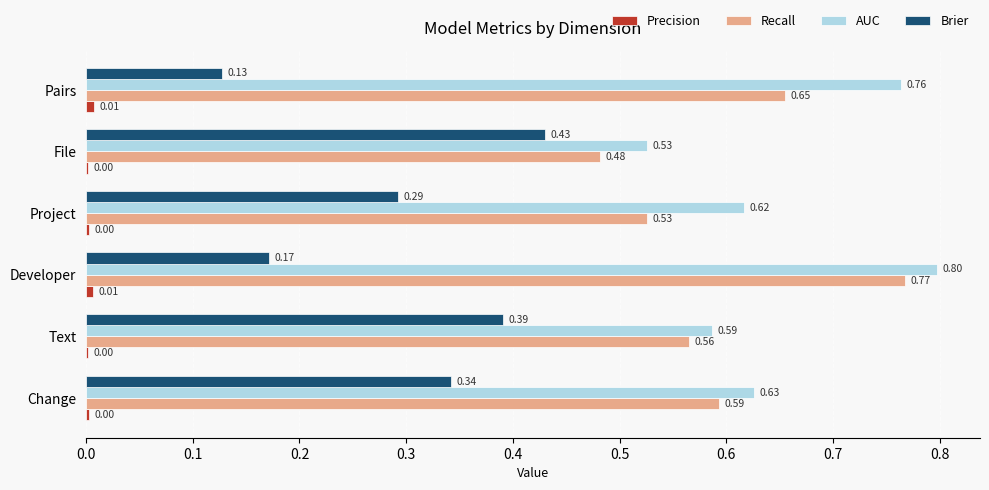

Which category has the highest value across all series?

Developer